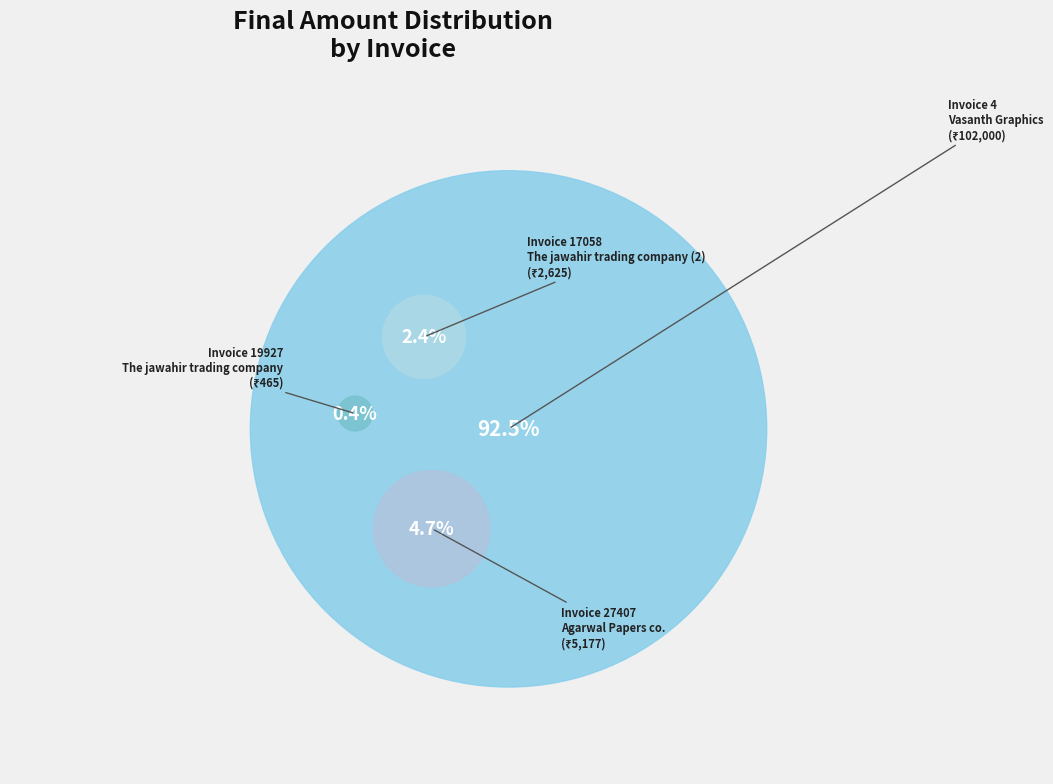

Does 27407 represent more than half of the total?

No